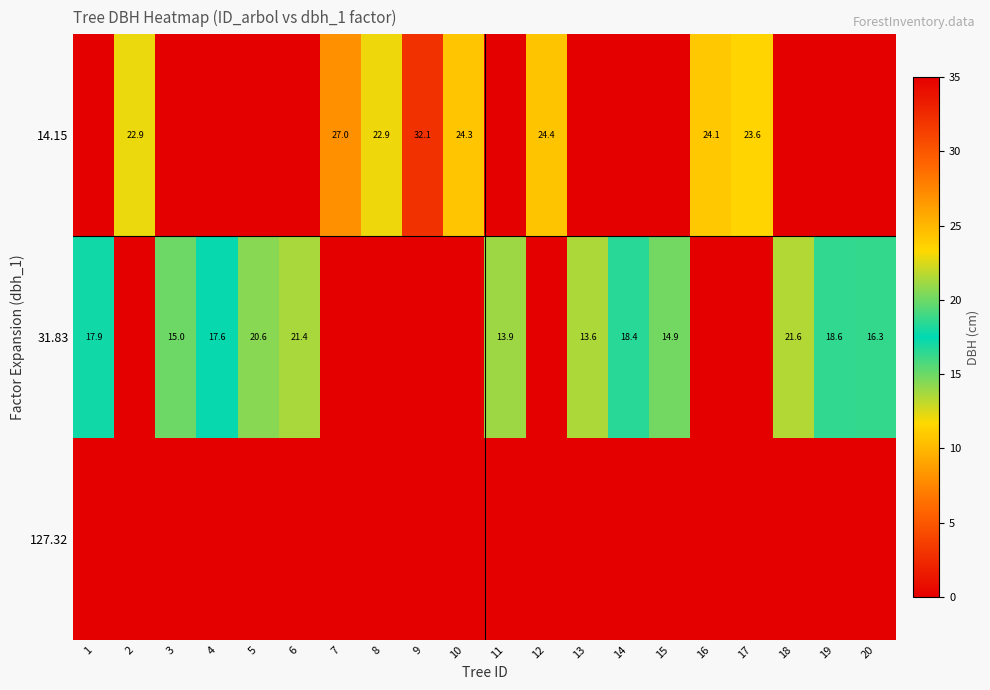

True or false: 31.83 has a value of 22.3 at 11.

False